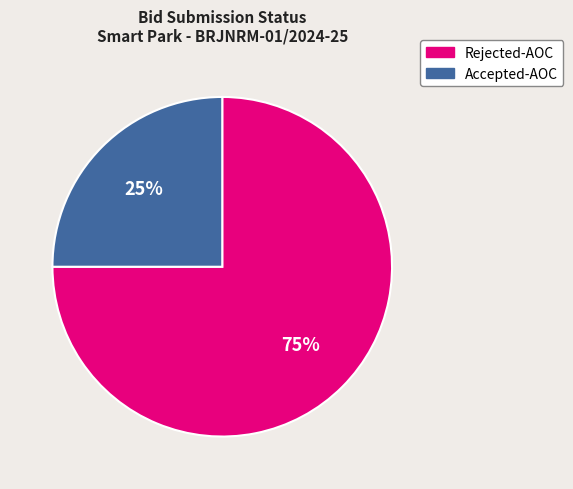

What is the ratio of the value at Rejected-AOC to the value at Accepted-AOC?

3.0